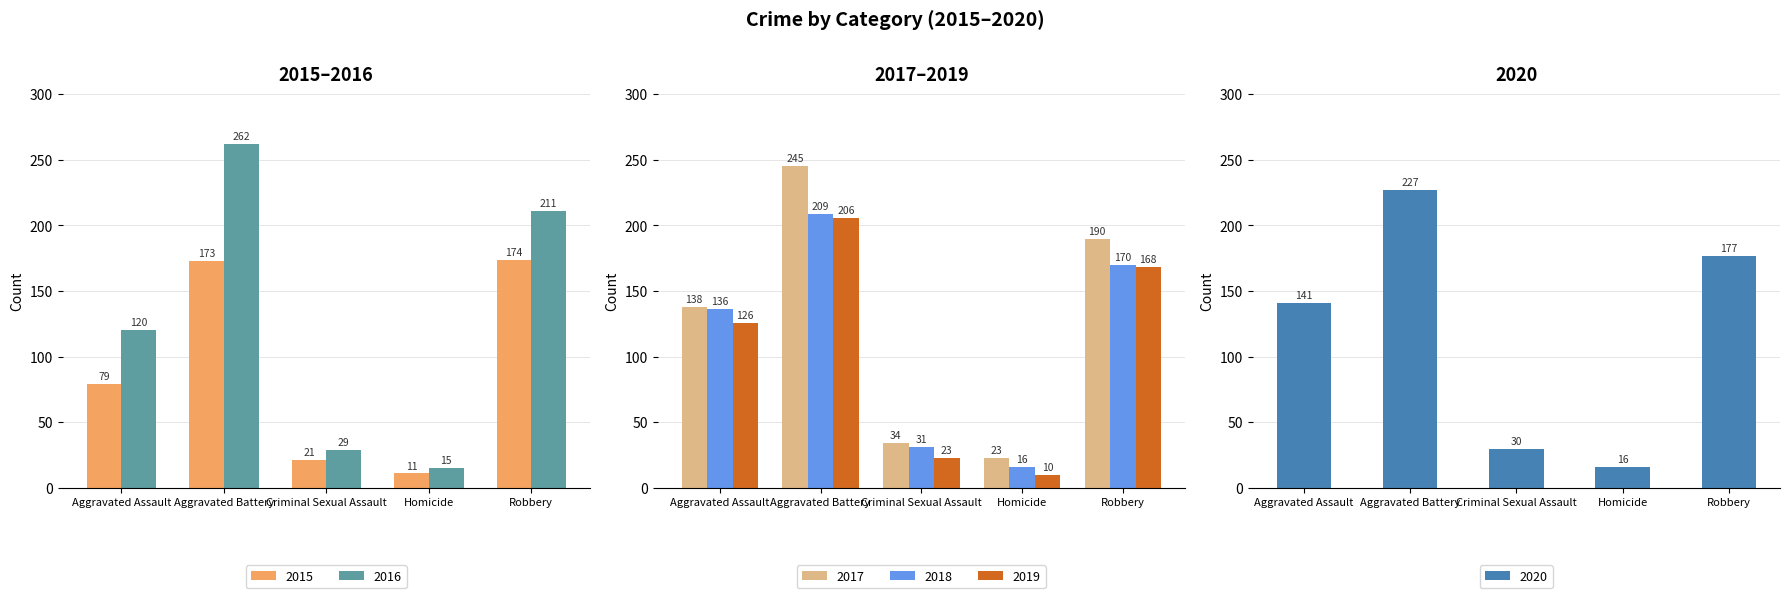

What is the value of the 2016 bar at the 2nd from the left?

262